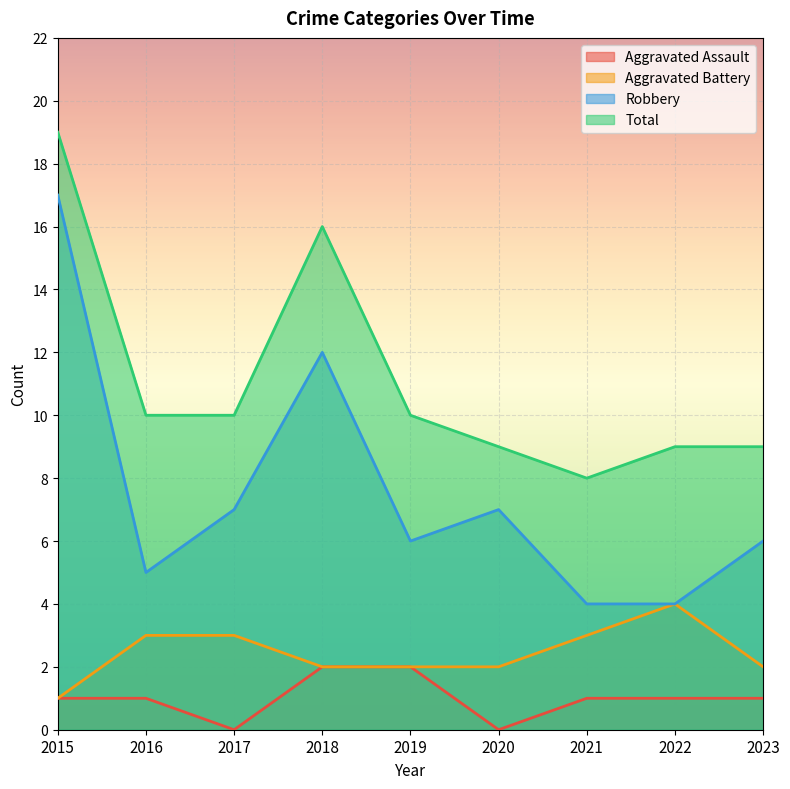

Where is the first local maximum for Total?

2018